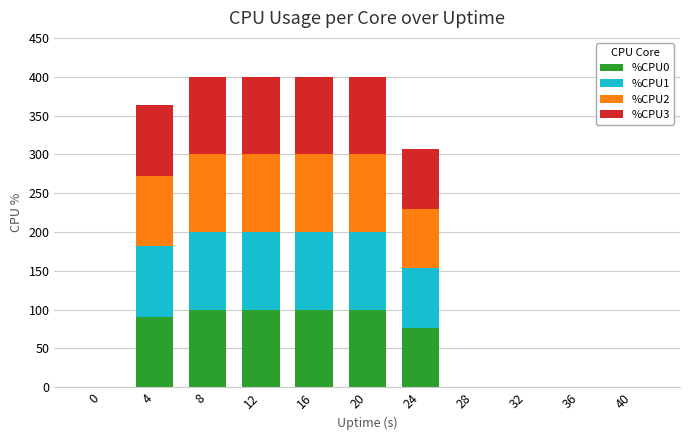

What is the highest value of the %CPU0 series?

100.0